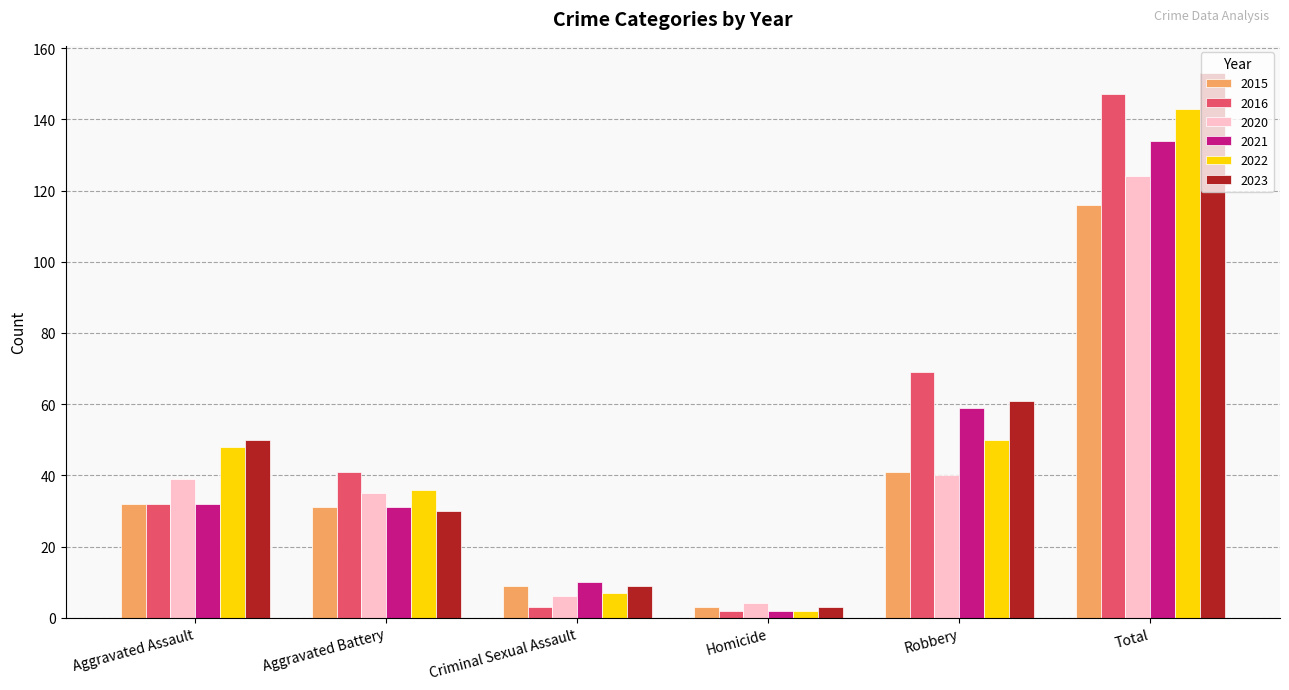

What is the label of the 4th bar from the left?

Homicide